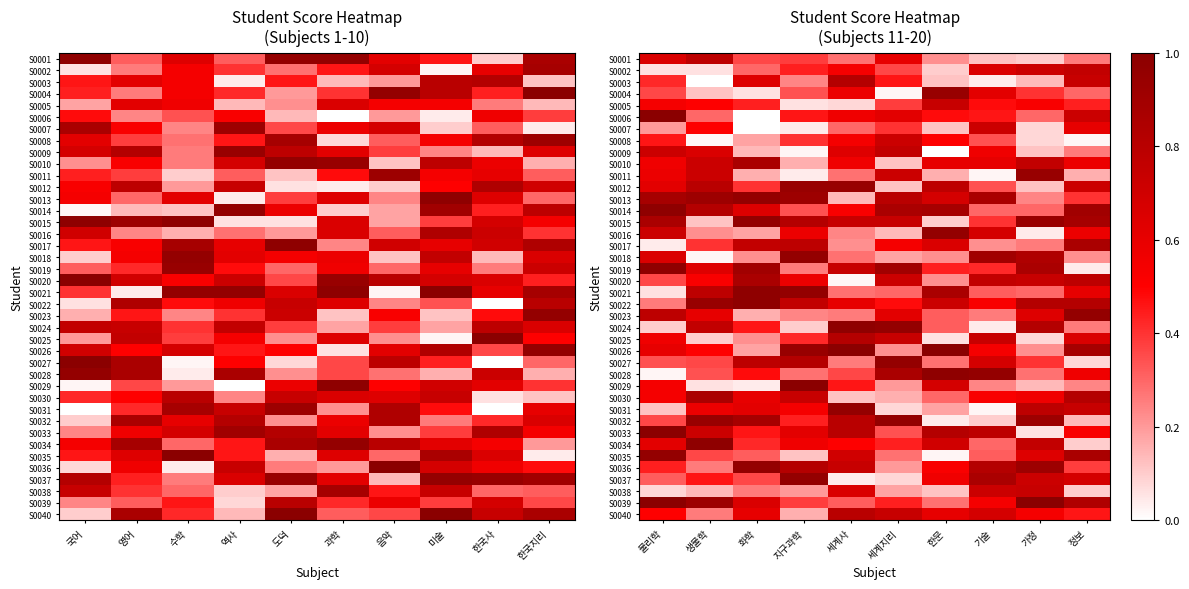

How many distinct data groups are displayed?

40